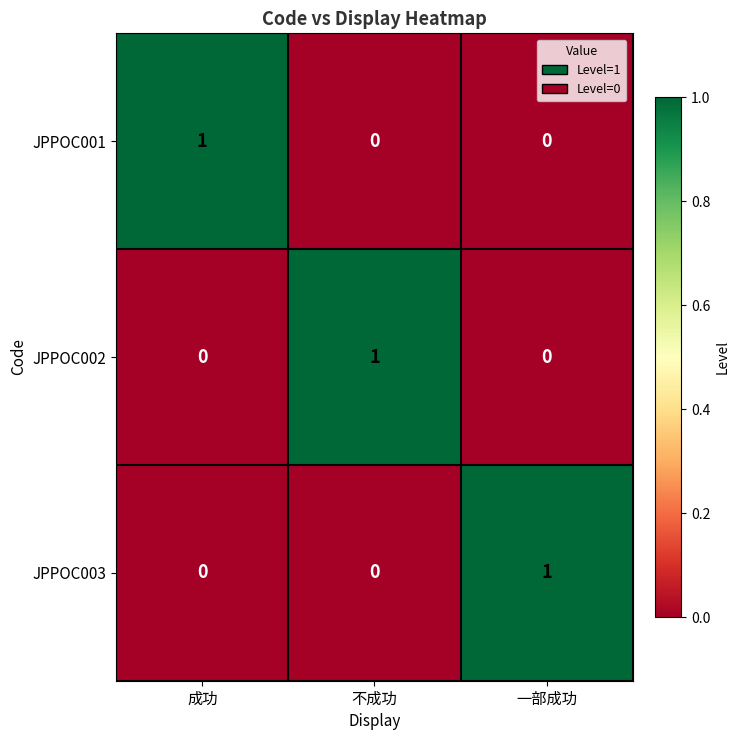

What is the difference between the highest and lowest values at 成功?

1